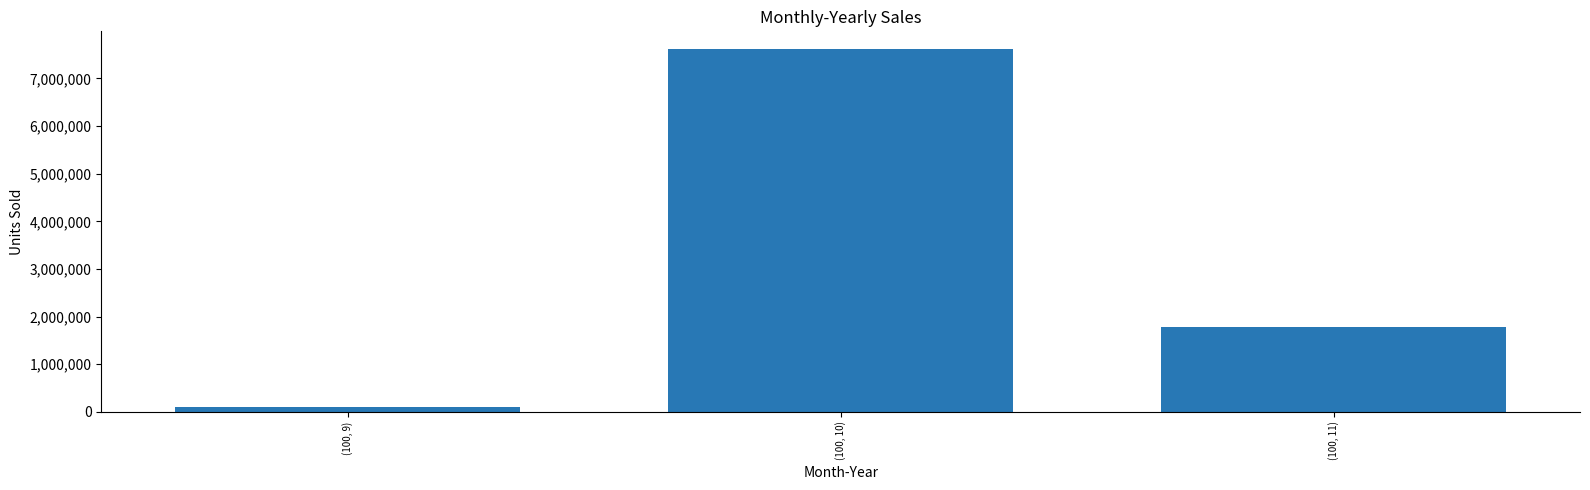

What is the difference between the maximum and second lowest values?

5837000